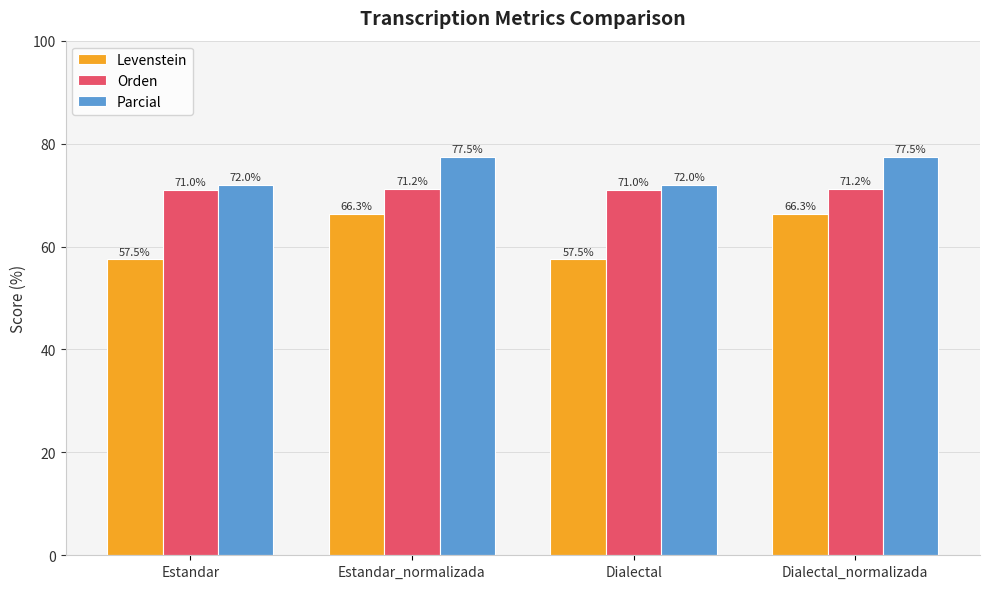

Rank the series by their average value, from lowest to highest.

Levenstein, Orden, Parcial